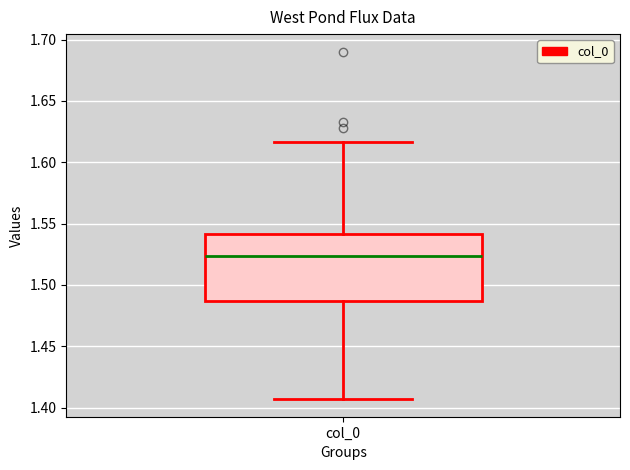

Transcribe this box plot: give where the median line is, the range the box spans, and where the two whiskers end, as read against the y-axis. The values are not printed on the chart, so give them approximately, as read against the axis.

median 1.525, box 1.485 to 1.540, whiskers 1.405 to 1.615